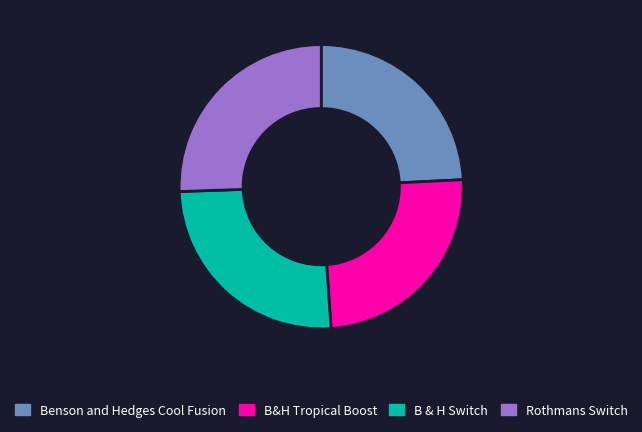

Do Rothmans Switch and B & H Switch together represent more than half of the pie?

Yes